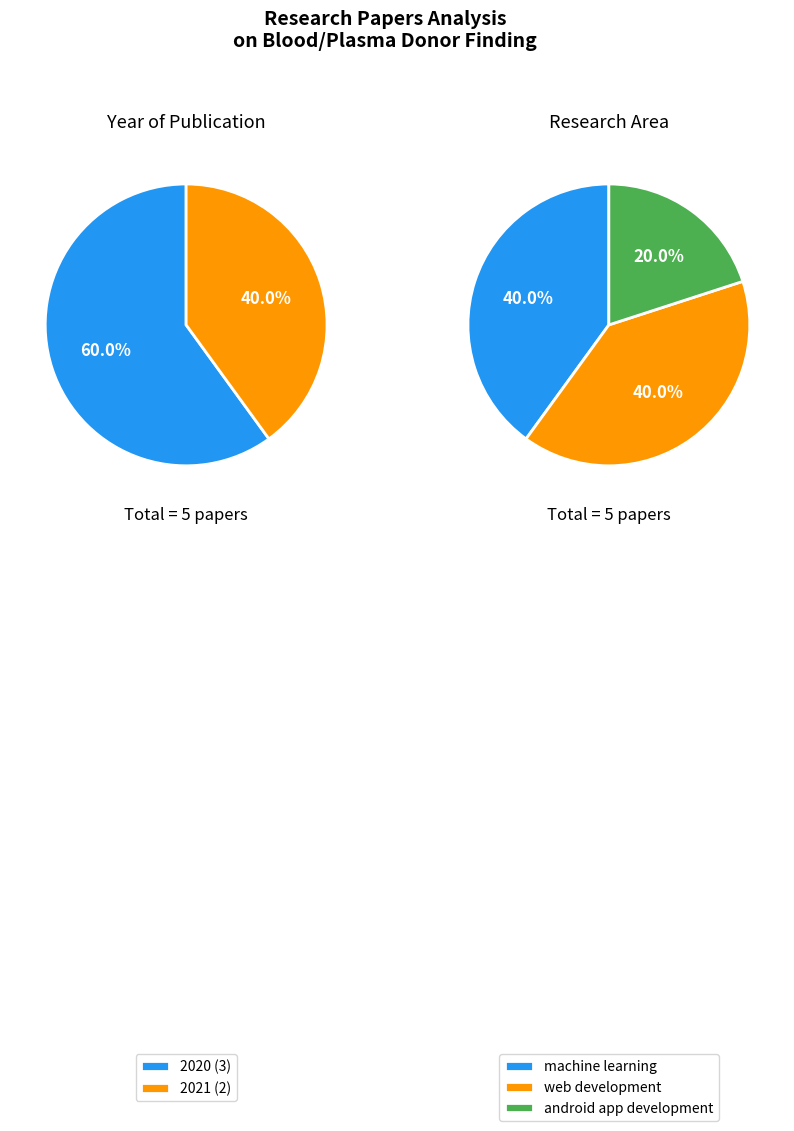

Which slice is the smallest?

2021